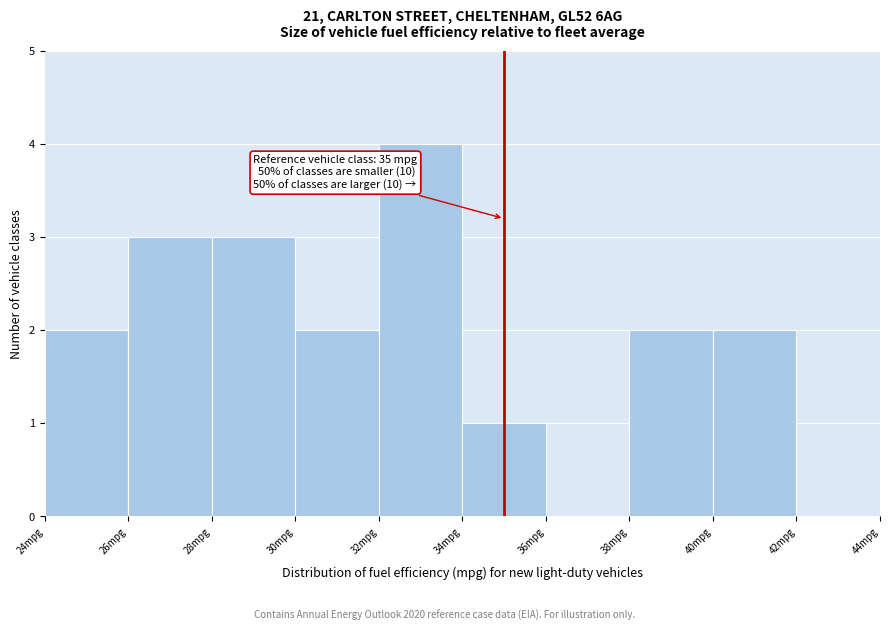

Which range on the x-axis has the tallest bar?

32 to 34